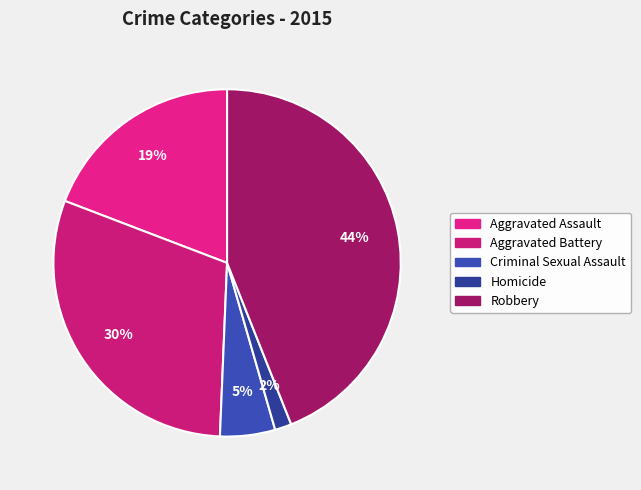

Do Criminal Sexual Assault and Aggravated Assault together represent more than half of the pie?

No